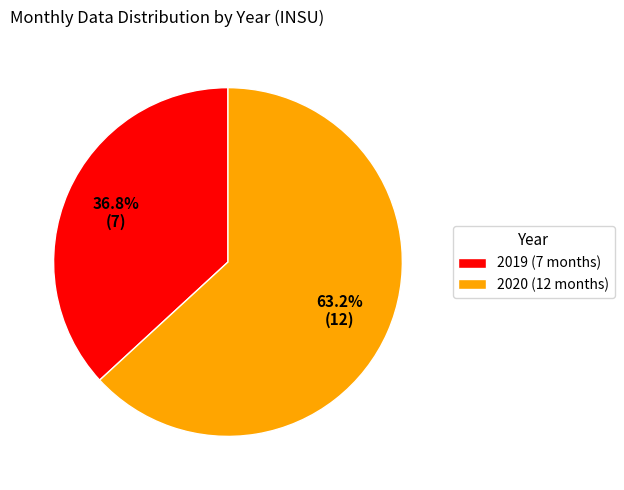

Combined, do 2020 and 2019 account for over 50%?

Yes